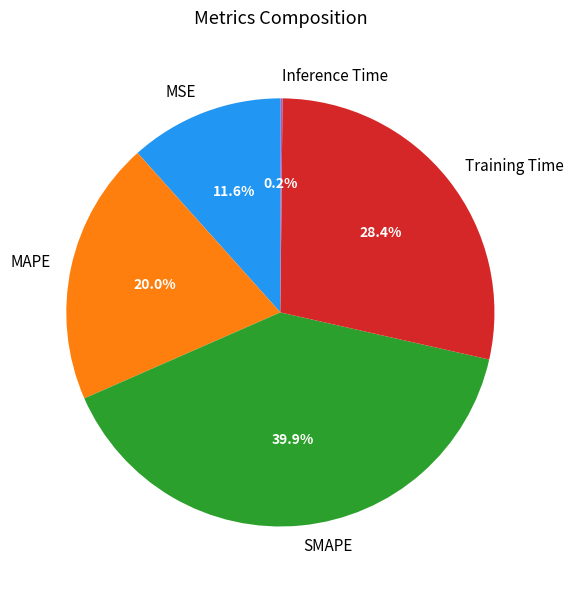

Does any single category account for the majority?

No